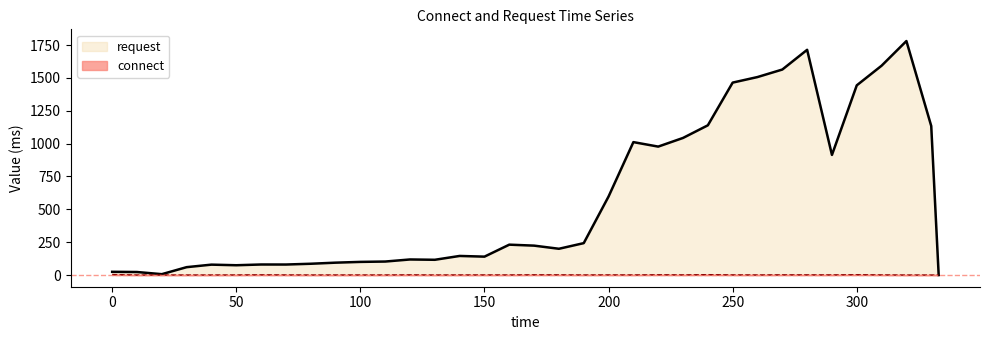

What value does the request series have at 300?

1443.7